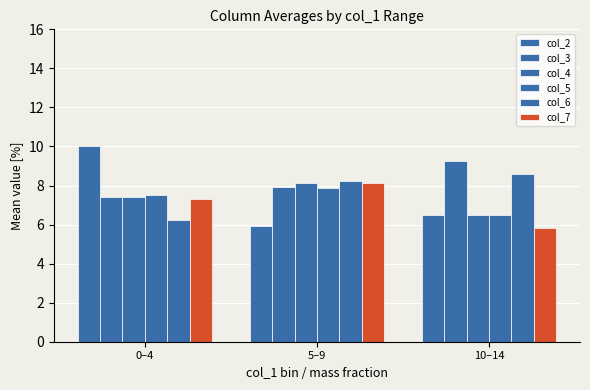

How many series are shown in this chart?

6